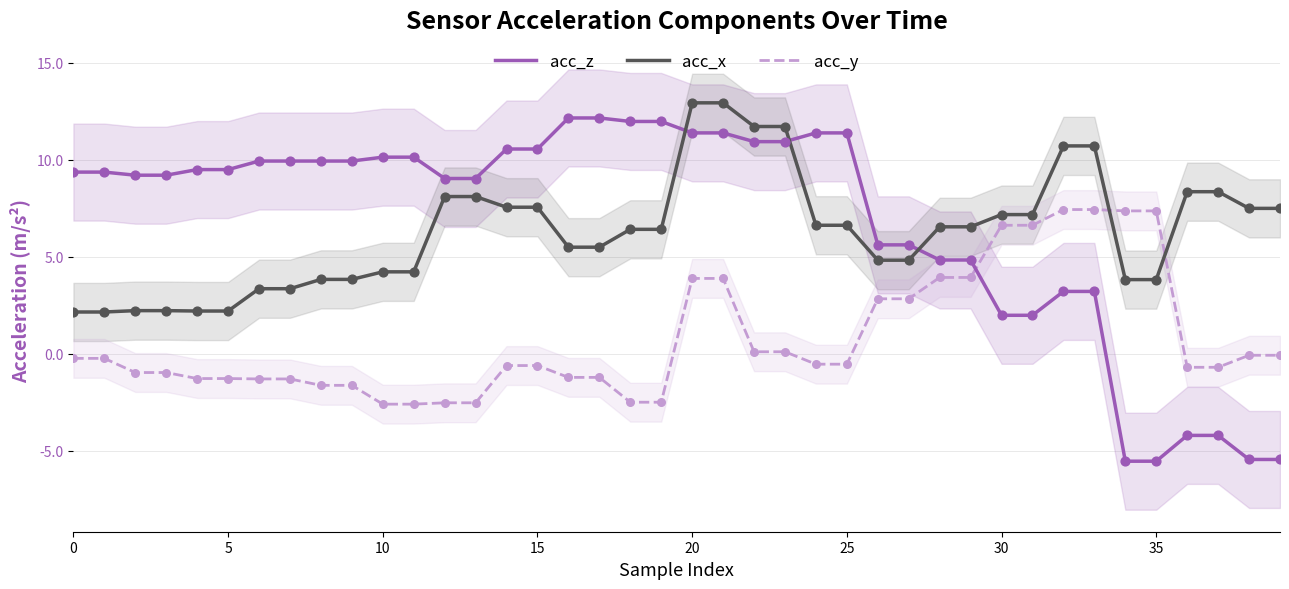

Which series reaches the minimum Y coordinate?

acc_z